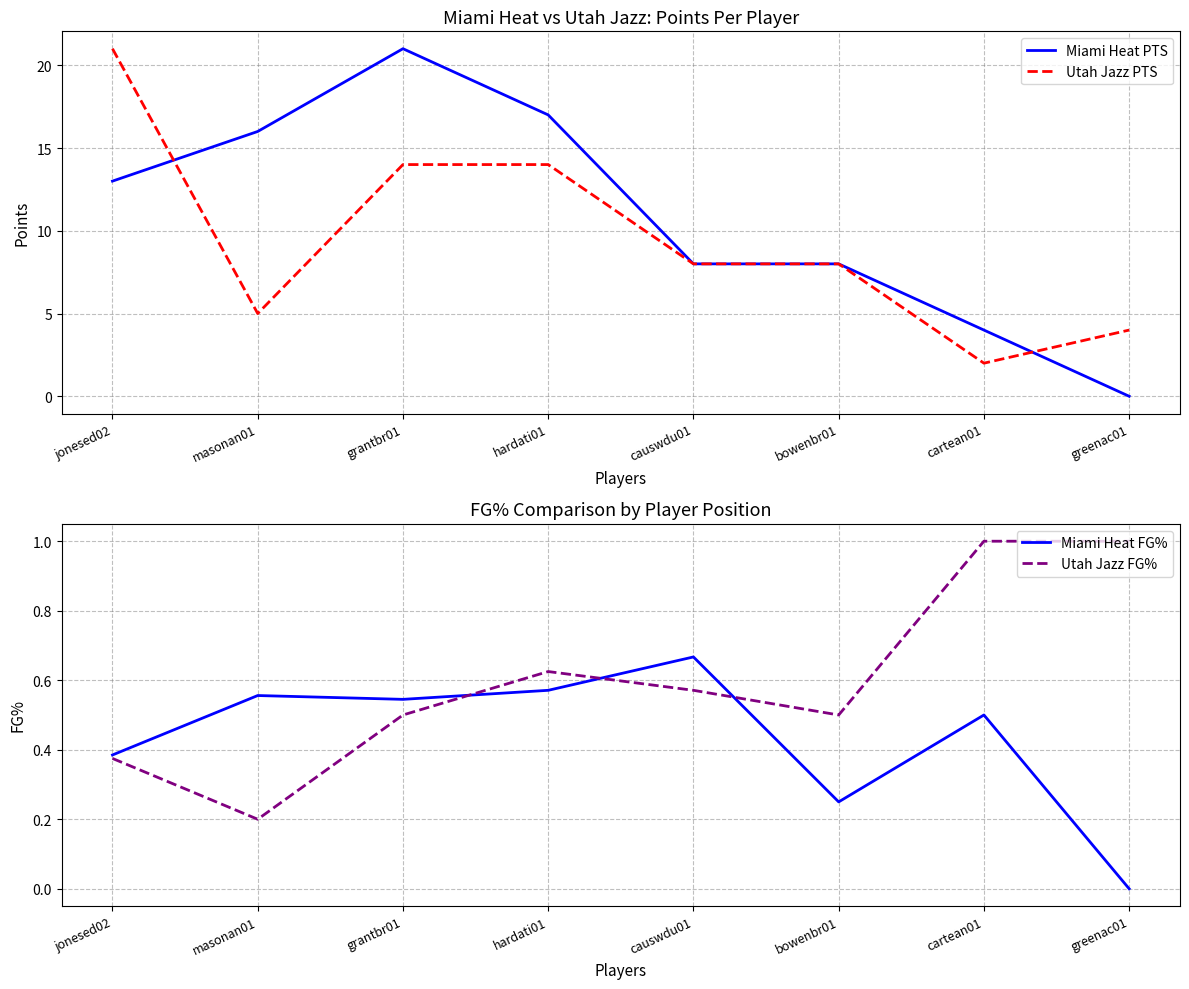

What is the difference between the highest and lowest values at bowenbr01?

7.8